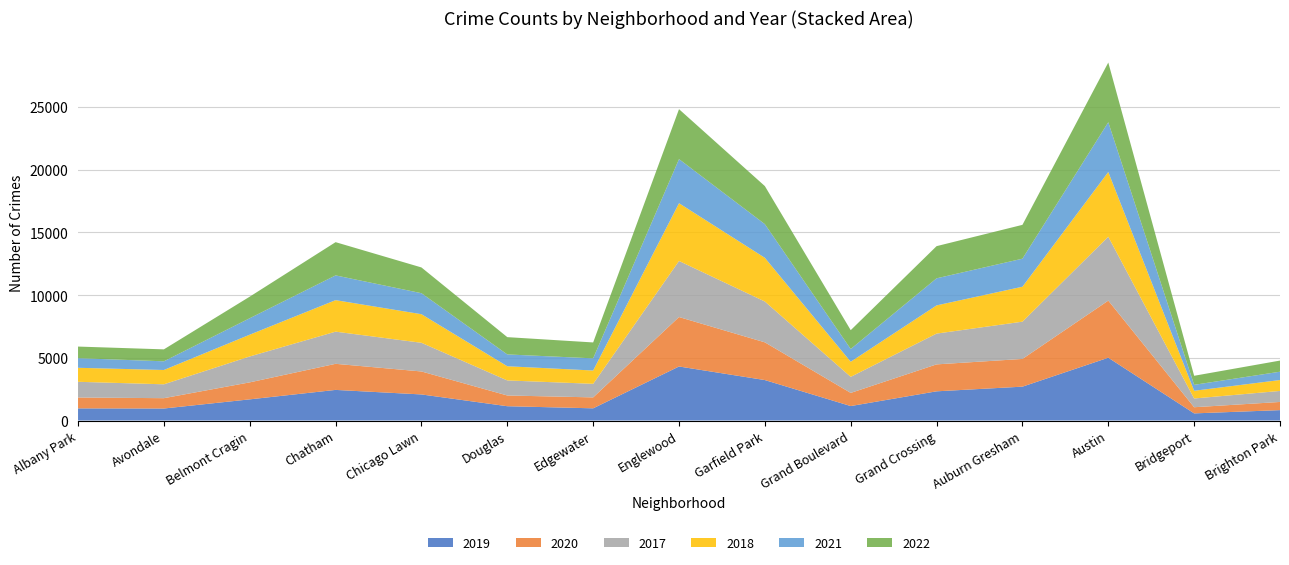

Reading right to left, extract all data points from this chart.

2019: 828	568	5008	2700	2328	1153	3226	4309	972	1140	2079	2441	1687	957	968
2020: 652	491	4556	2211	2149	1049	3009	3945	872	856	1833	2081	1356	824	868
2017: 879	697	5096	2973	2456	1281	3257	4471	1082	1201	2288	2566	2066	1107	1252
2018: 870	616	5163	2787	2249	1205	3485	4608	1063	1131	2280	2513	1737	1142	1117
2021: 664	474	3970	2237	2160	1015	2687	3519	969	943	1675	1974	1313	692	767
2022: 888	722	4761	2699	2566	1503	3035	3982	1269	1379	2054	2651	1720	953	926